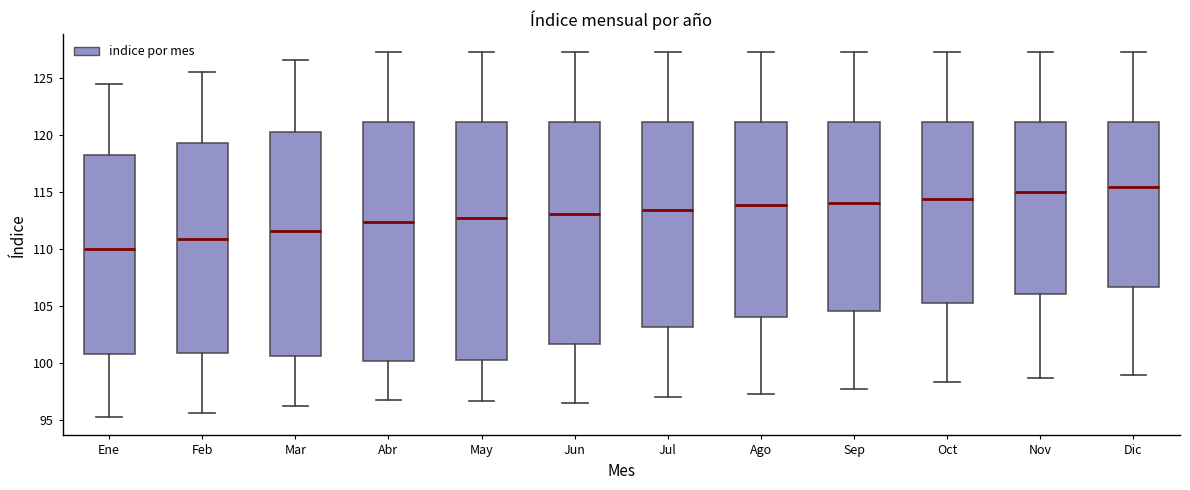

Reading left to right, read every box against the y-axis: the position of its median line, the range the box covers, and the ends of its whiskers. The values are not printed on the chart, so give them approximately, as read against the axis.

Ene: median 110.0, box 101.0 to 118.5, whiskers 95.5 to 124.5
Feb: median 111.0, box 101.0 to 119.0, whiskers 95.5 to 125.5
Mar: median 111.5, box 100.5 to 120.0, whiskers 96.0 to 126.5
Abr: median 112.5, box 100.0 to 121.0, whiskers 96.5 to 127.0
May: median 112.5, box 100.0 to 121.0, whiskers 96.5 to 127.0
Jun: median 113.0, box 101.5 to 121.0, whiskers 96.5 to 127.0
Jul: median 113.5, box 103.0 to 121.0, whiskers 97.0 to 127.0
Ago: median 114.0, box 104.0 to 121.0, whiskers 97.5 to 127.0
Sep: median 114.0, box 104.5 to 121.0, whiskers 97.5 to 127.0
Oct: median 114.5, box 105.5 to 121.0, whiskers 98.5 to 127.0
Nov: median 115.0, box 106.0 to 121.0, whiskers 98.5 to 127.0
Dic: median 115.5, box 106.5 to 121.0, whiskers 99.0 to 127.0